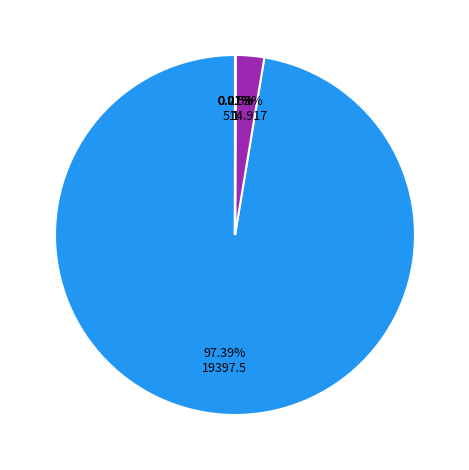

Is there any slice that represents more than half of the pie?

Yes